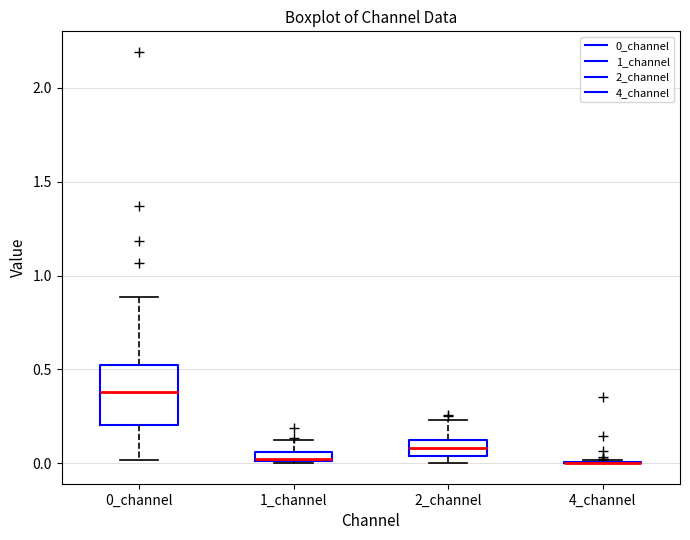

Where does the upper whisker of the box for 1_channel end on the y-axis? The values are not printed on the chart, so give them approximately, as read against the axis.

0.10